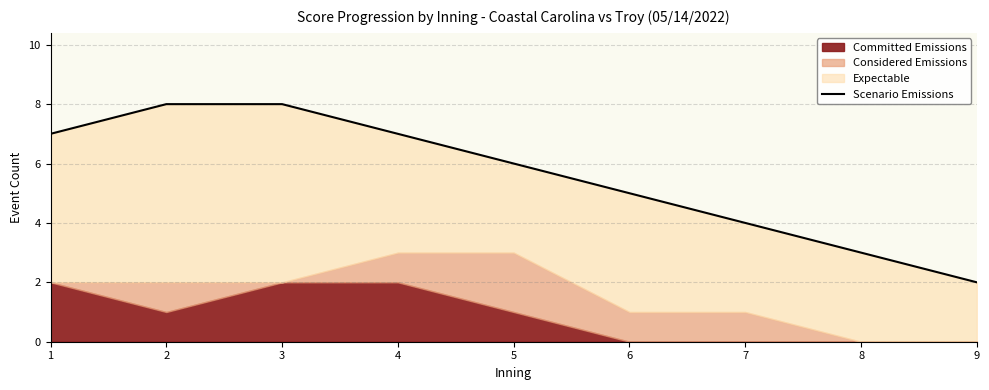

List the labels in order of value, largest first.

2, 3, 1, 4, 5, 6, 7, 8, 9